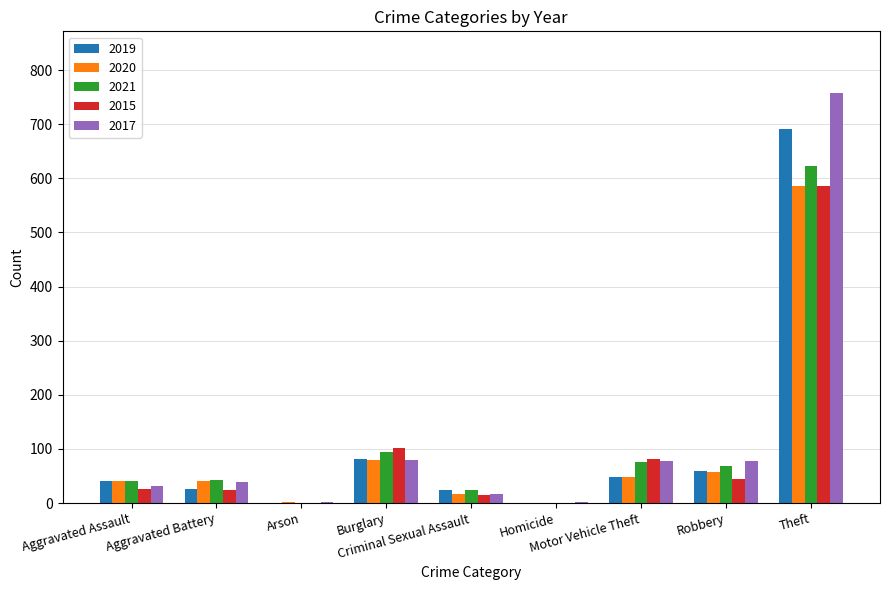

What is the maximum value for 2021?

622